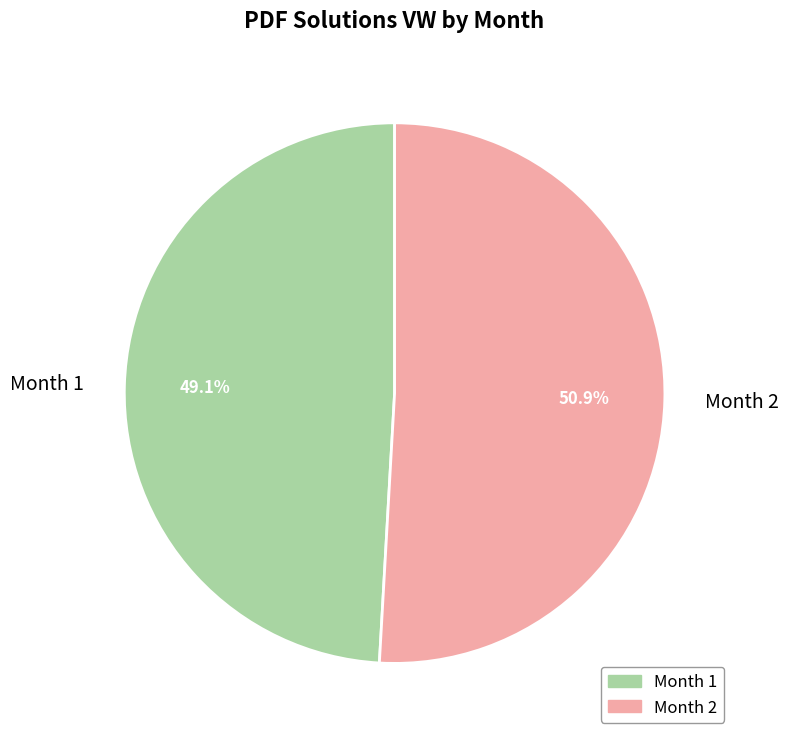

Which has a higher value, Month 1 or Month 2?

Month 2